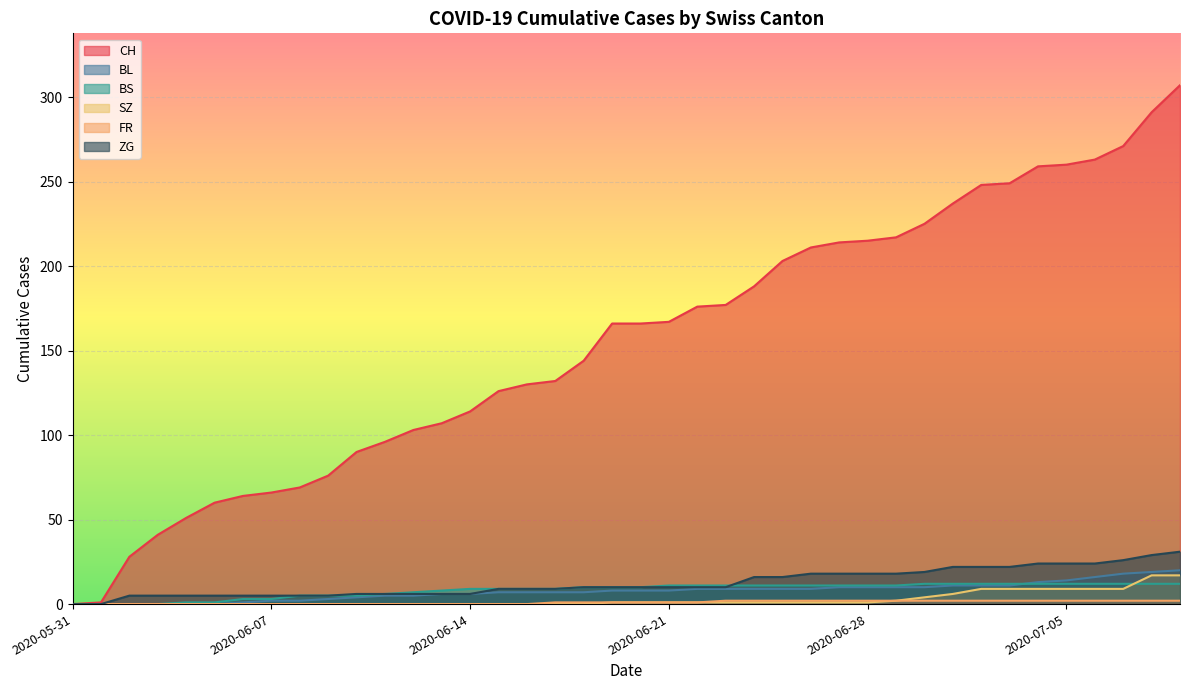

What is the sum of the BL values at 2020-07-01 and 2020-07-07?

29